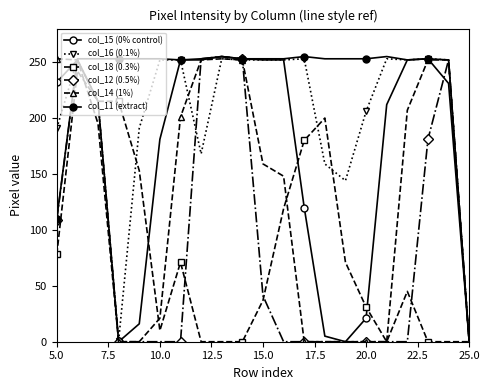

How many positive values does the col_11 (extract) series have?

20